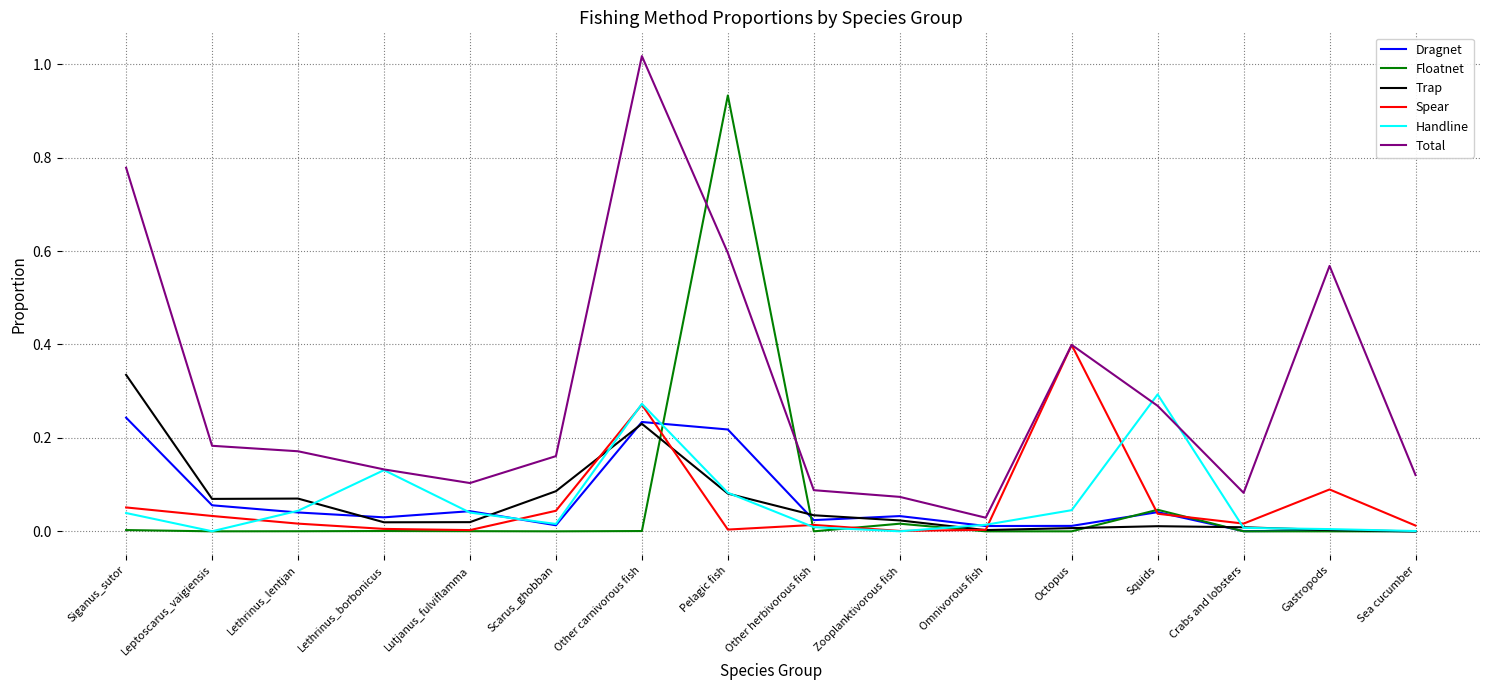

What is the sum of all Total values?

4.8